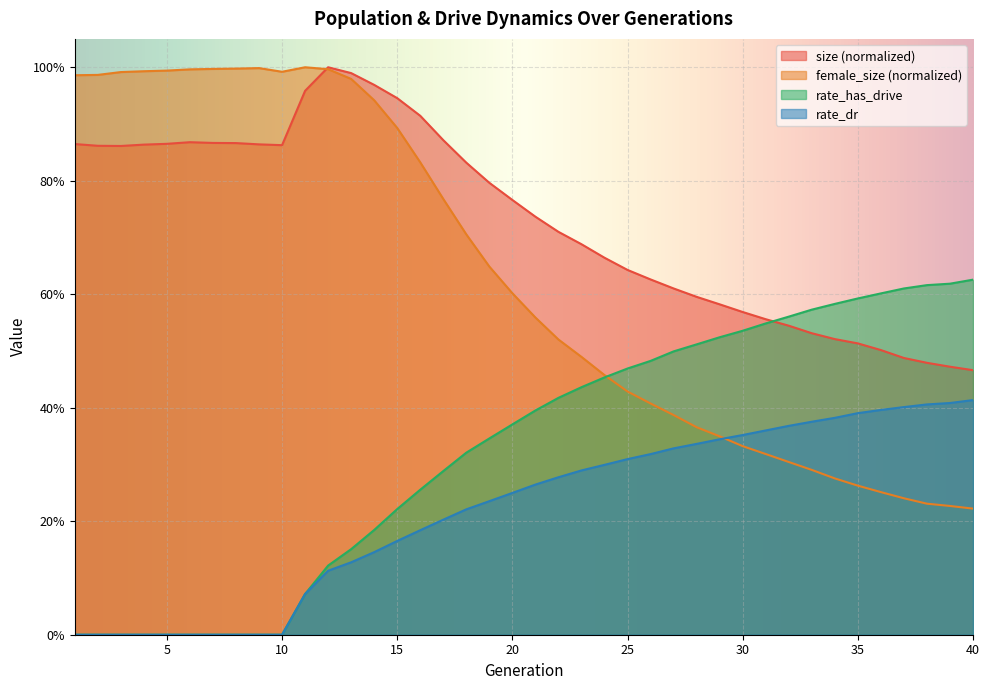

After their last crossing, which series has the higher values: female_size or rate_dr?

rate_dr